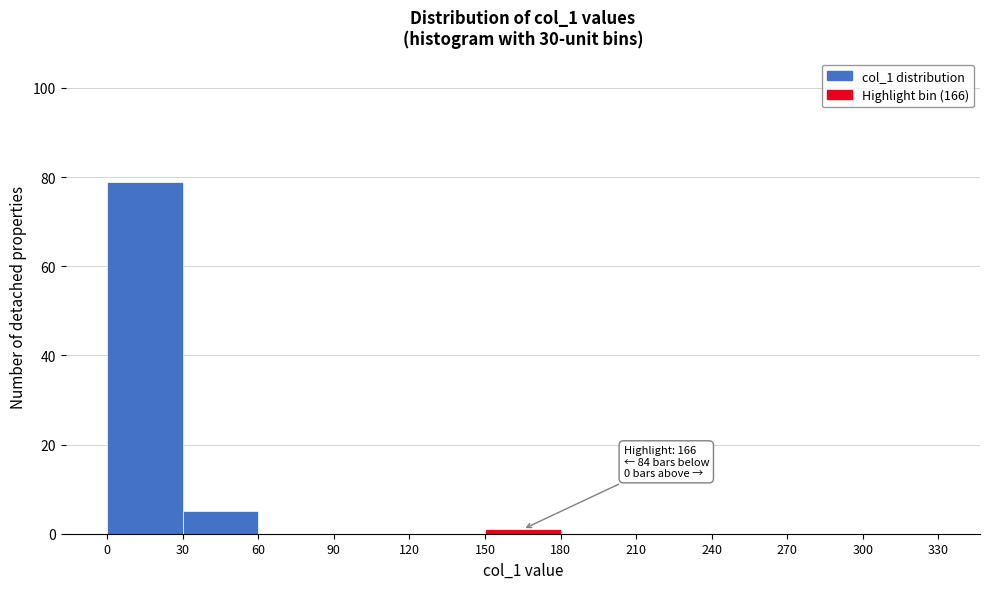

Which range on the x-axis has the tallest bar?

0 to 30